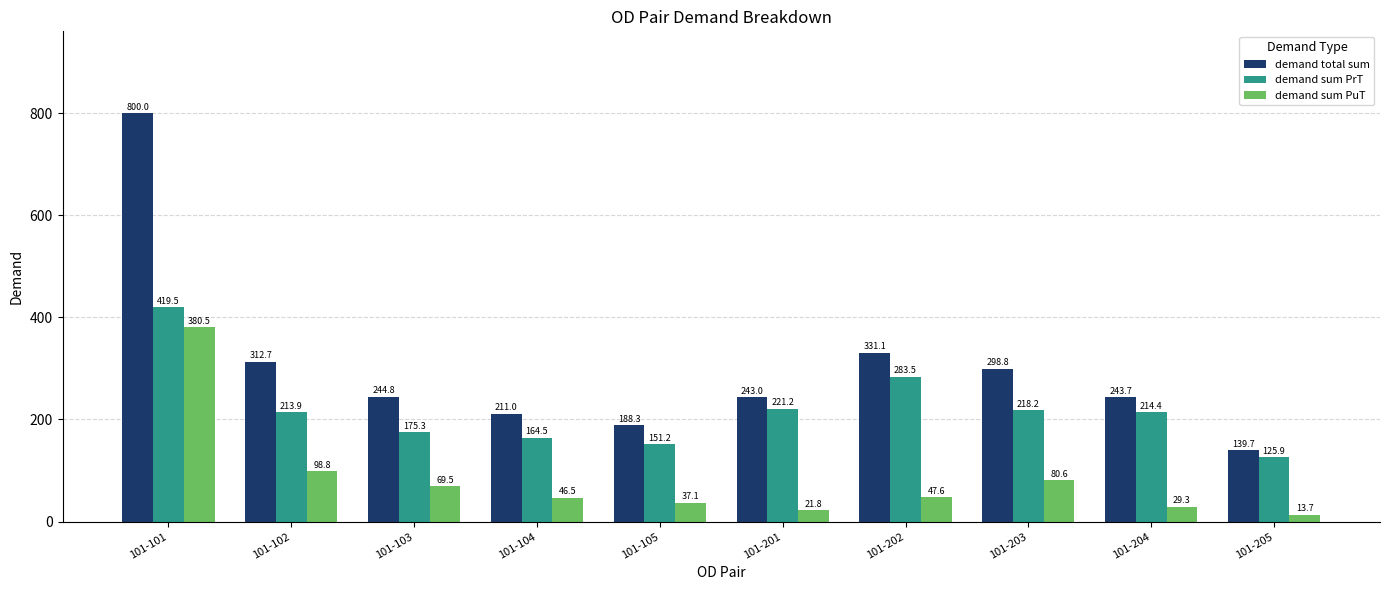

Reading right to left, list all the values displayed in this chart.

demand total sum: 101-205=139.7	101-204=243.7	101-203=298.8	101-202=331.1	101-201=243.0	101-105=188.3	101-104=211.0	101-103=244.8	101-102=312.7	101-101=800.0
demand sum PrT: 101-205=125.9	101-204=214.4	101-203=218.2	101-202=283.5	101-201=221.2	101-105=151.2	101-104=164.5	101-103=175.3	101-102=213.9	101-101=419.5
demand sum PuT: 101-205=13.7	101-204=29.3	101-203=80.6	101-202=47.6	101-201=21.8	101-105=37.1	101-104=46.5	101-103=69.5	101-102=98.8	101-101=380.5